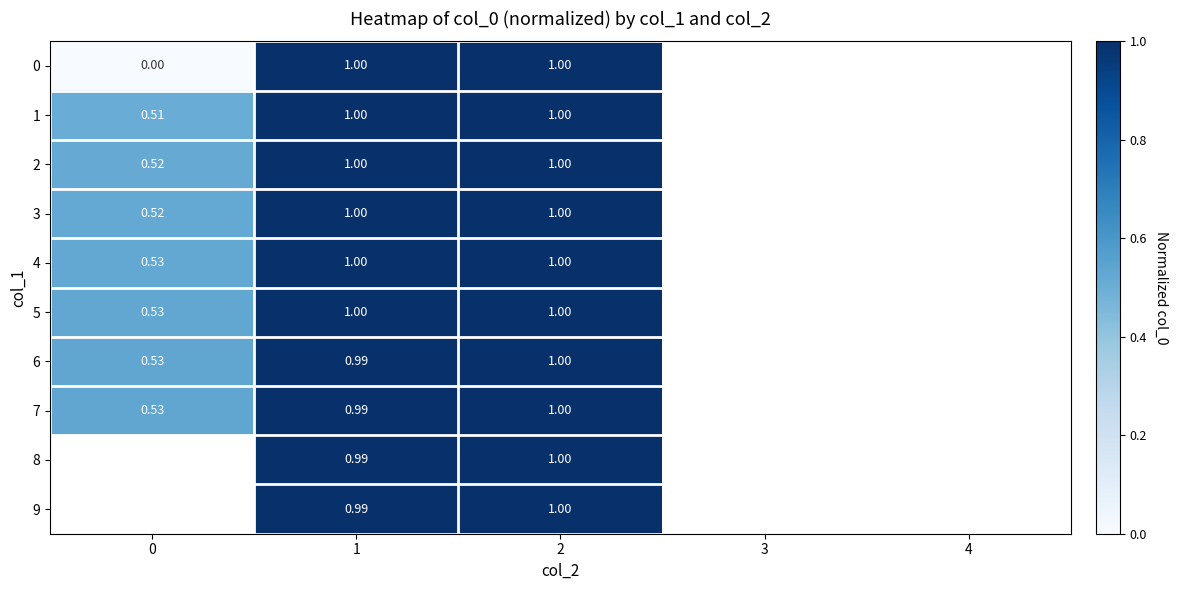

Which category has the highest value across all series?

2